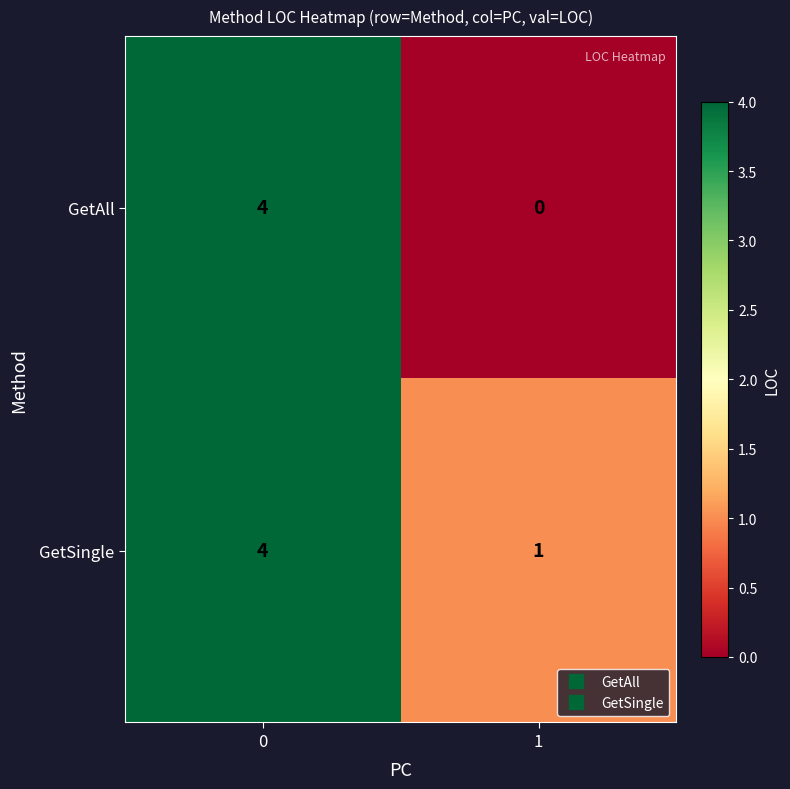

Reading left to right, what are all the values shown in this chart?

GetAll: 4	0
GetSingle: 4	1